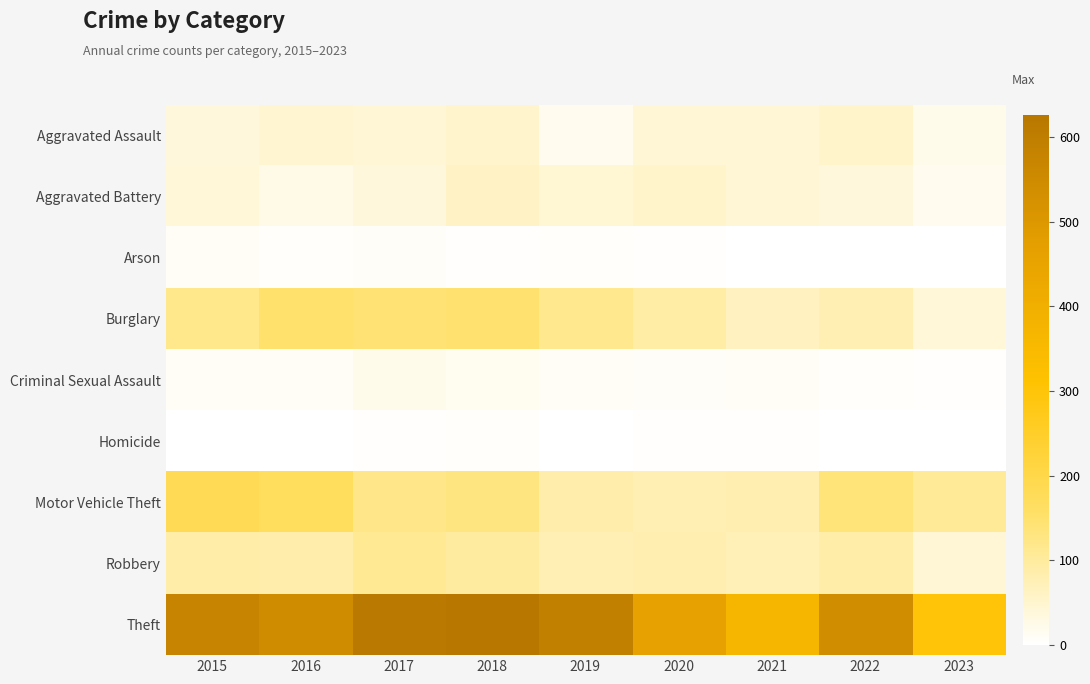

At 2015, list the series in order from largest to smallest.

Theft, Motor Vehicle Theft, Burglary, Robbery, Aggravated Battery, Aggravated Assault, Criminal Sexual Assault, Arson, Homicide